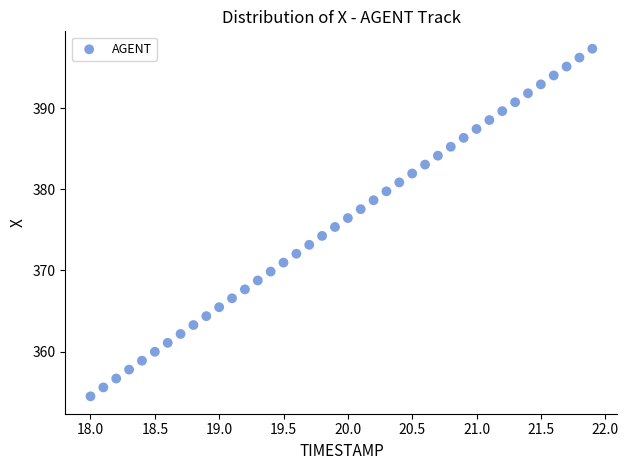

What is the range of X values (max minus min)?

3.9